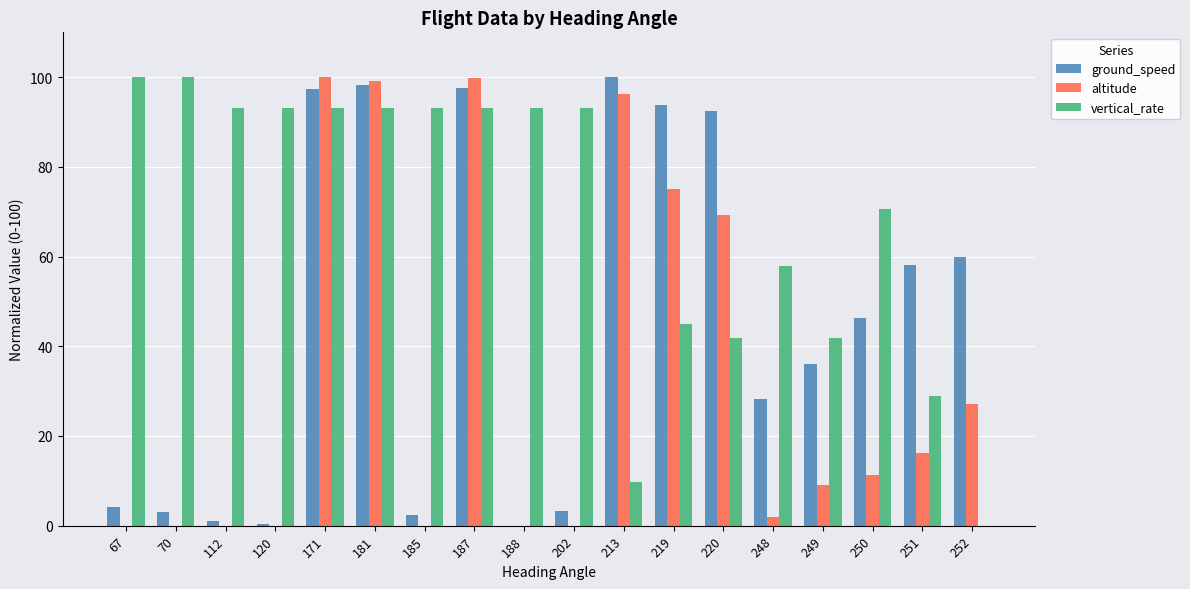

What is the highest value of the ground_speed series?

100.0